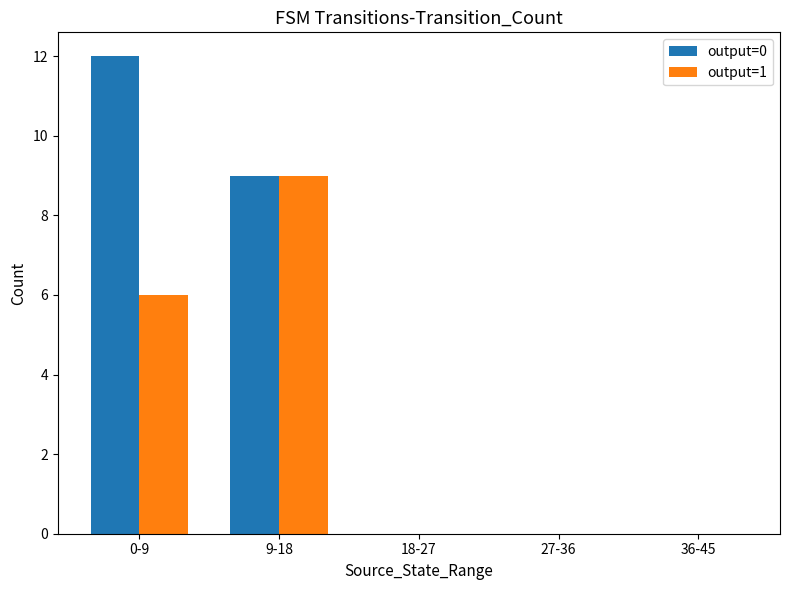

Which category has the highest value in the output=1 series?

9-18